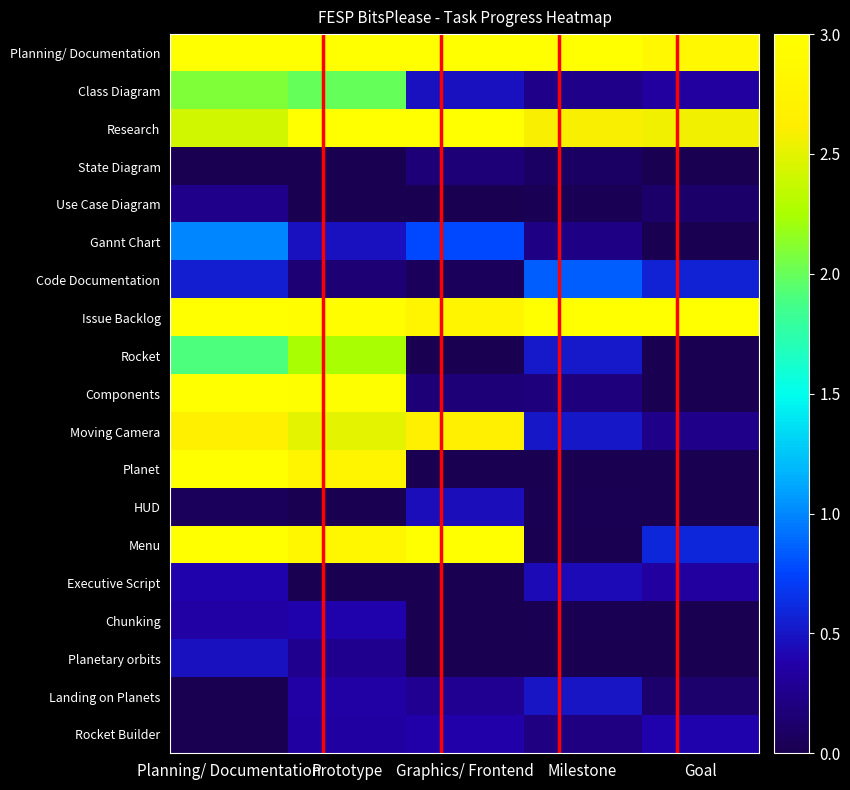

What is the maximum value shown in the chart?

3.0